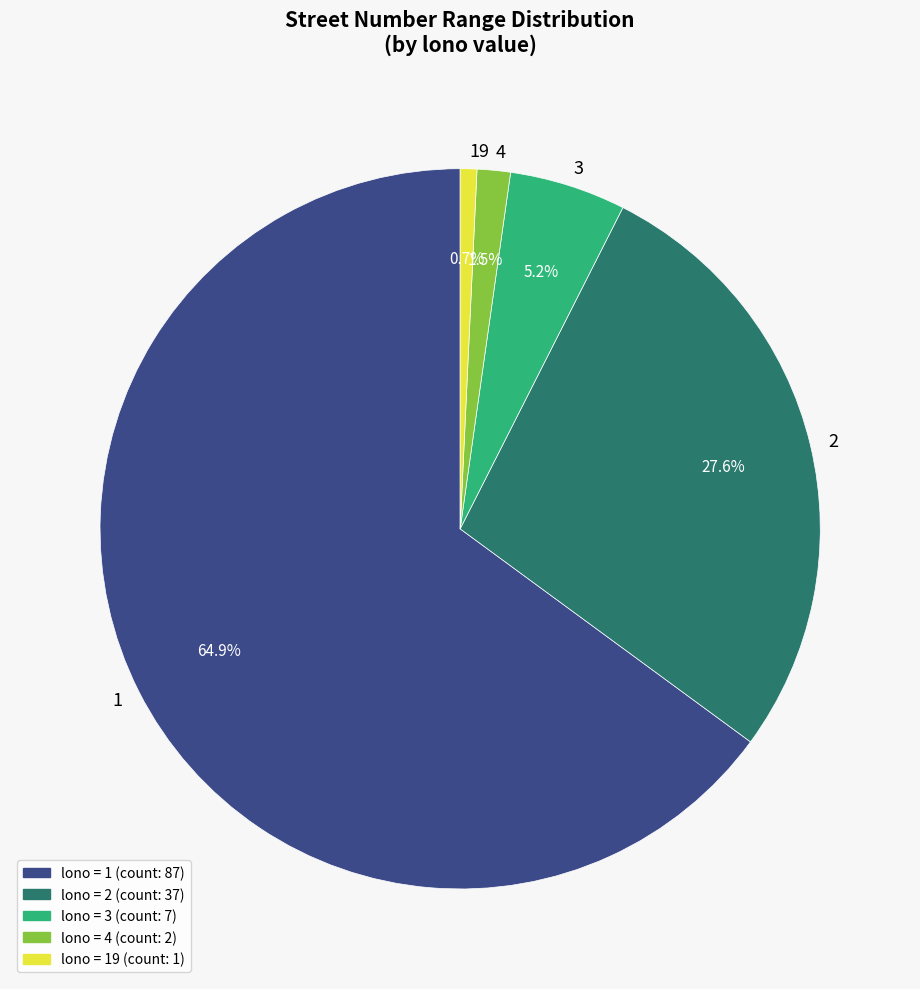

What is the ratio of the value at 19 to the value at 2?

0.0